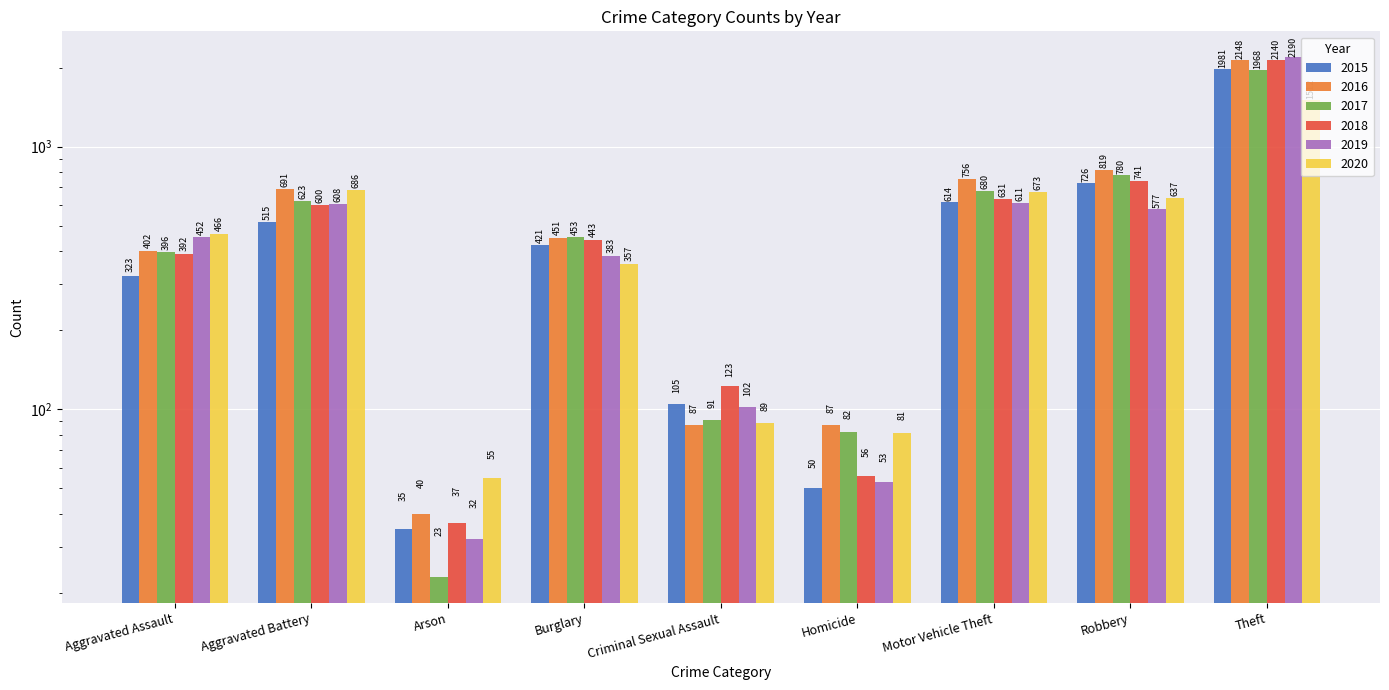

Does the chart contain stacked bars?

No